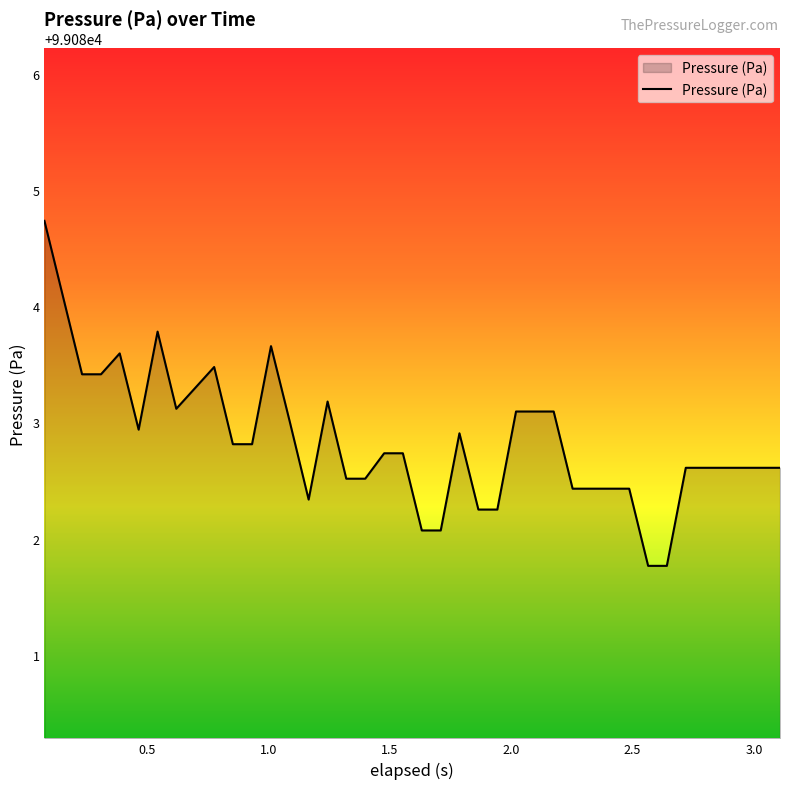

Count the number of categories in the chart.

40